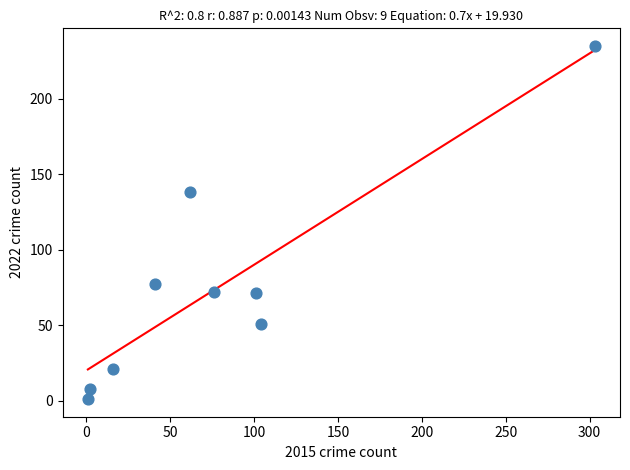

What is the range of X values (max minus min)?

302